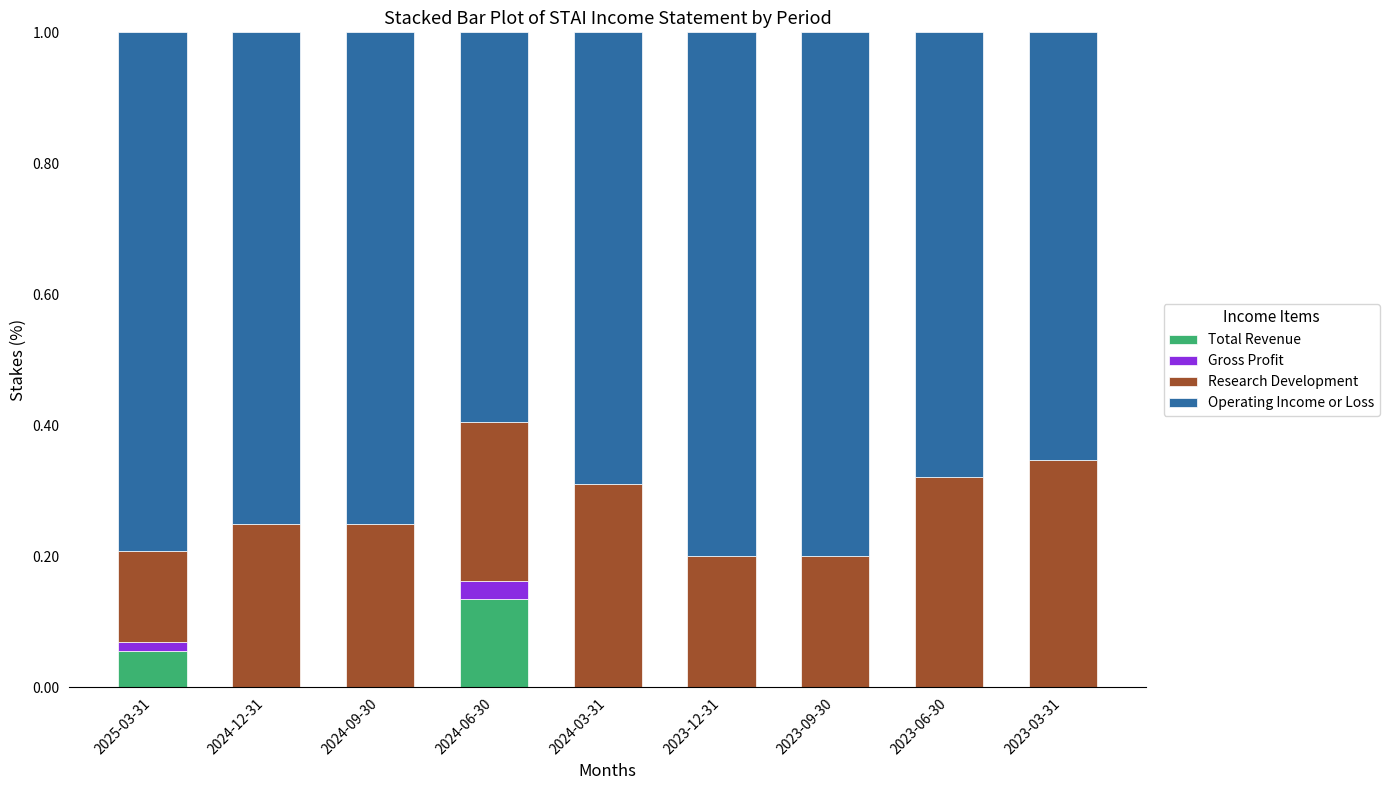

What is the total value across all series at 2024-06-30?

1.0